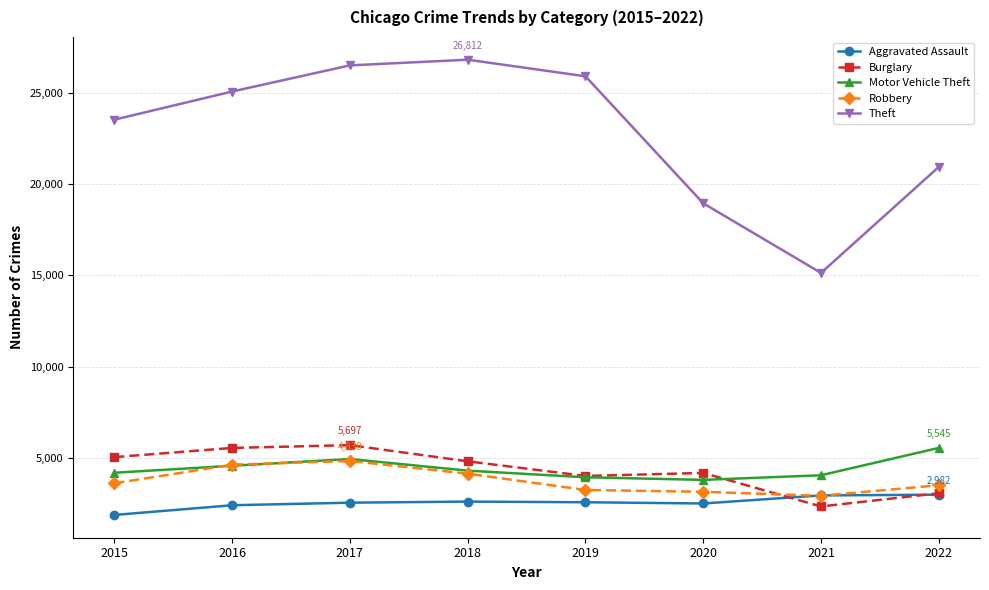

Count the number of categories in the chart.

8